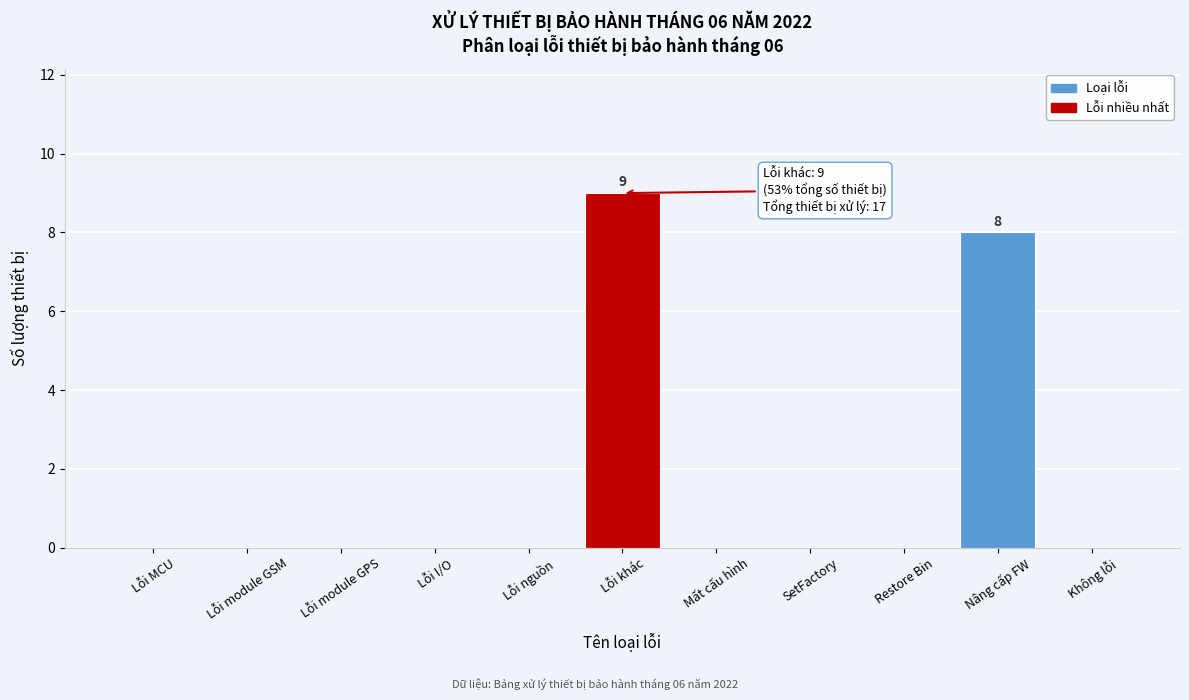

Reading left to right, transcribe all the data shown in this chart.

Lỗi MCU=0	Lỗi module GSM=0	Lỗi module GPS=0	Lỗi I/O=0	Lỗi nguồn=0	Lỗi khác=9	Mất cấu hình=0	SetFactory=0	Restore Bin=0	Nâng cấp FW=8	Không lỗi=0